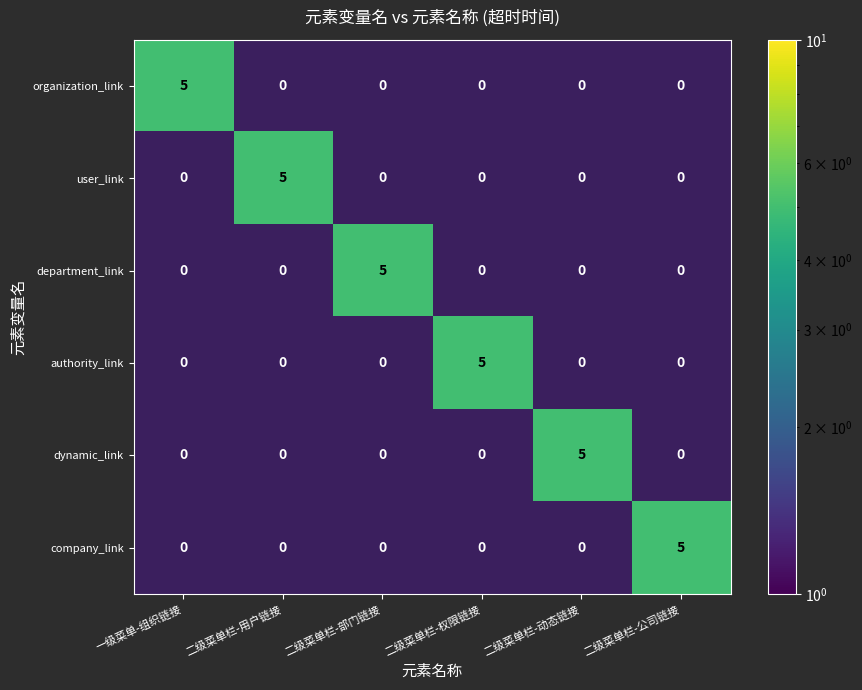

At how many categories does at least one series exceed 3?

6